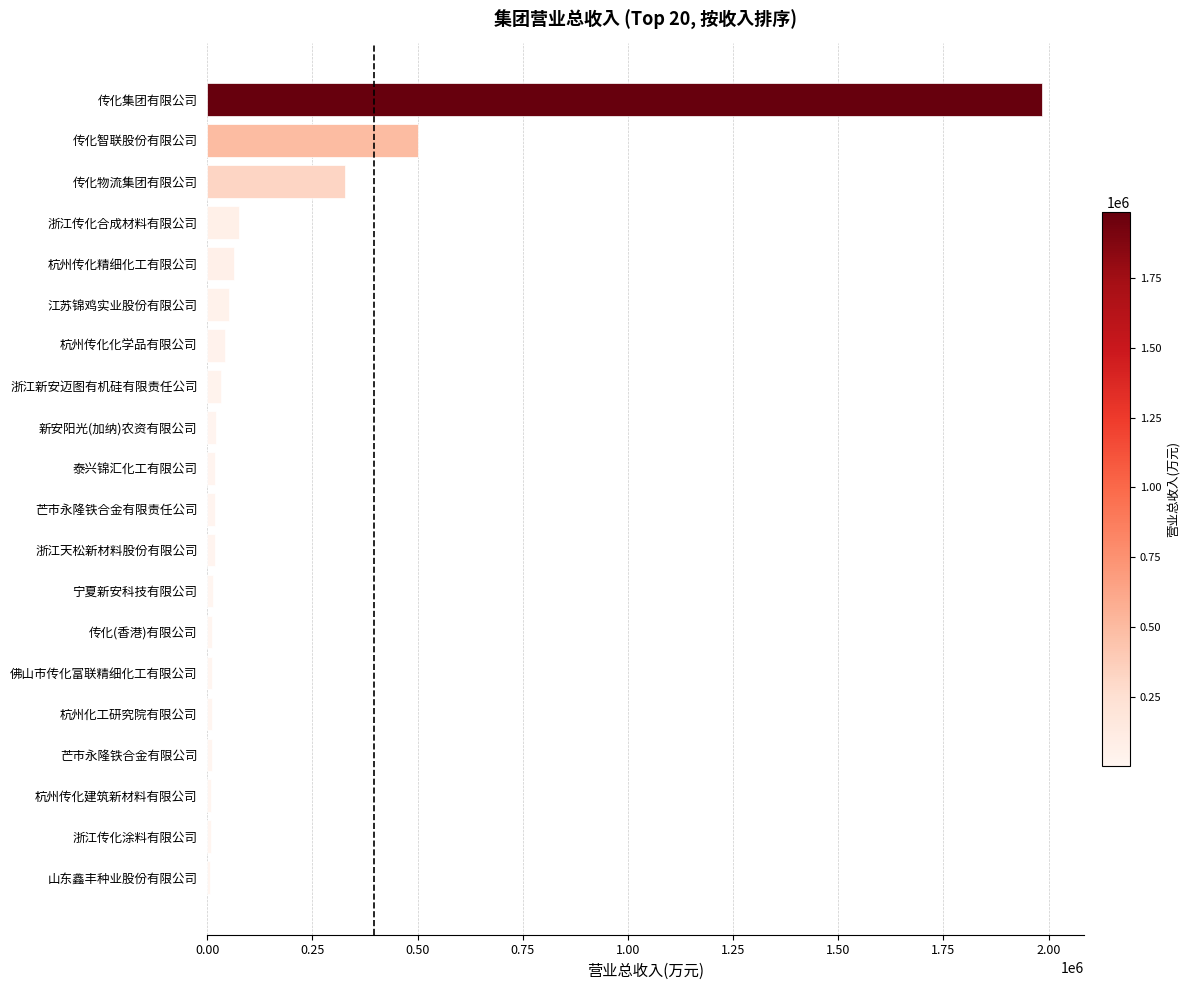

Approximately how many times larger is the value at 传化集团有限公司 compared to 传化物流集团有限公司?

6.0